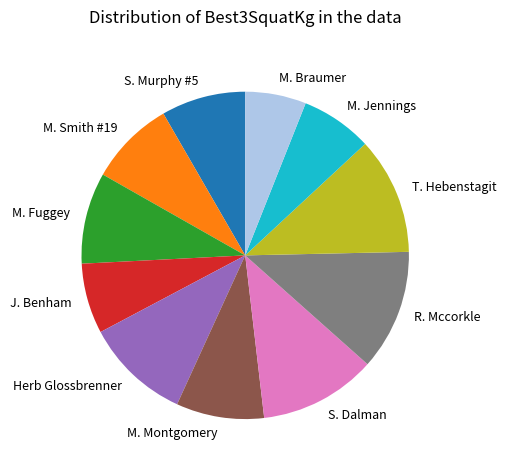

What is the smallest slice in the pie chart?

M. Braumer